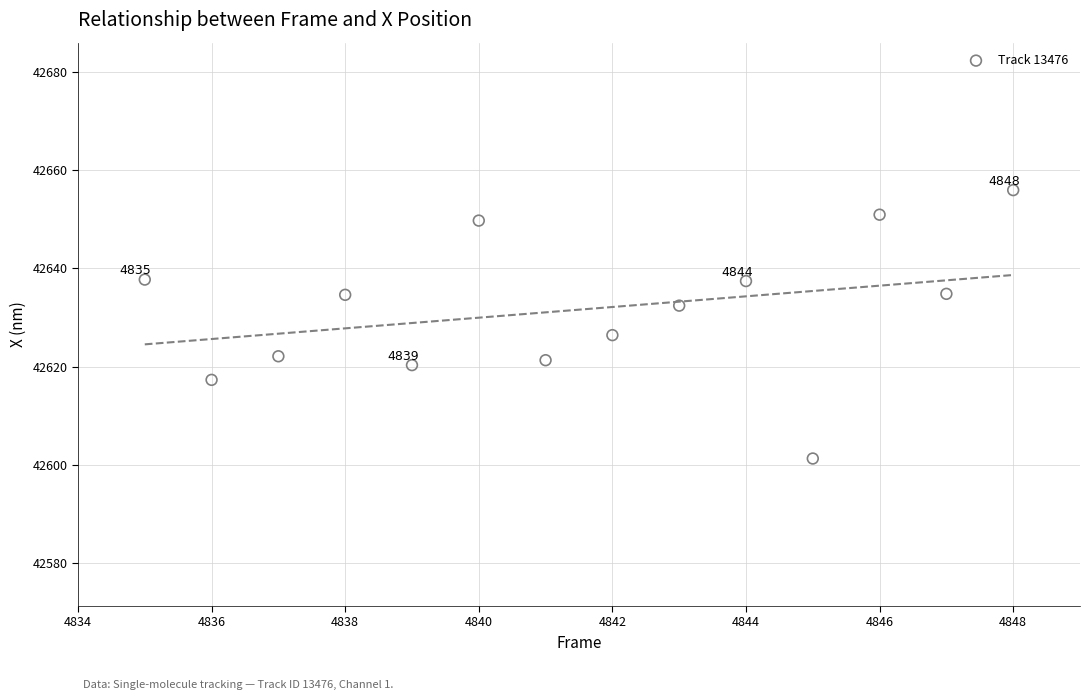

What Y value in the scatter plot is closest to 42628?

42626.4